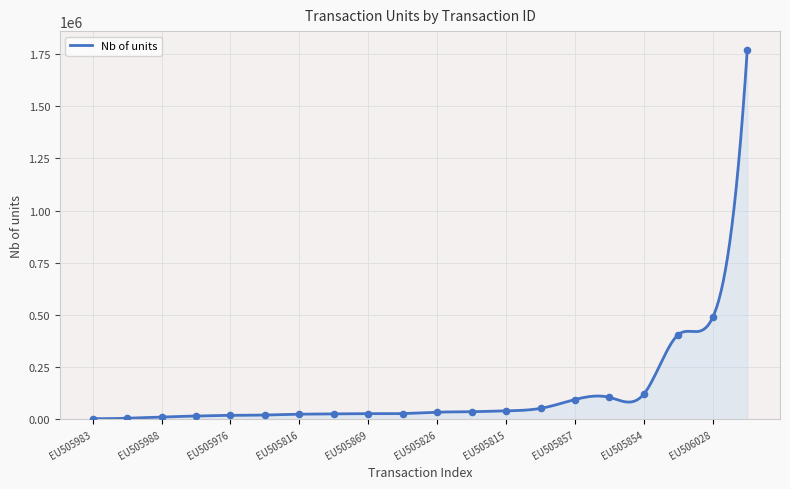

Between EU505964 and EU505842, which is larger?

EU505964